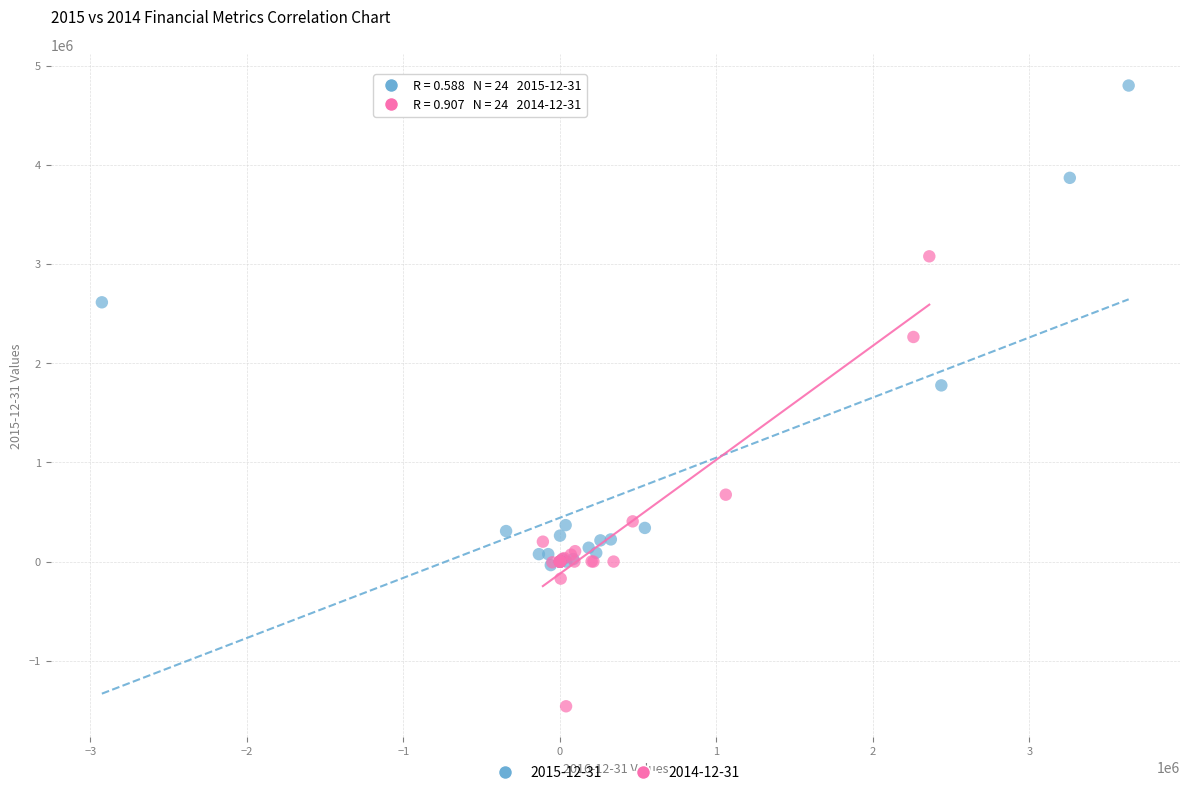

Which series contains the lowest Y value?

2014-12-31